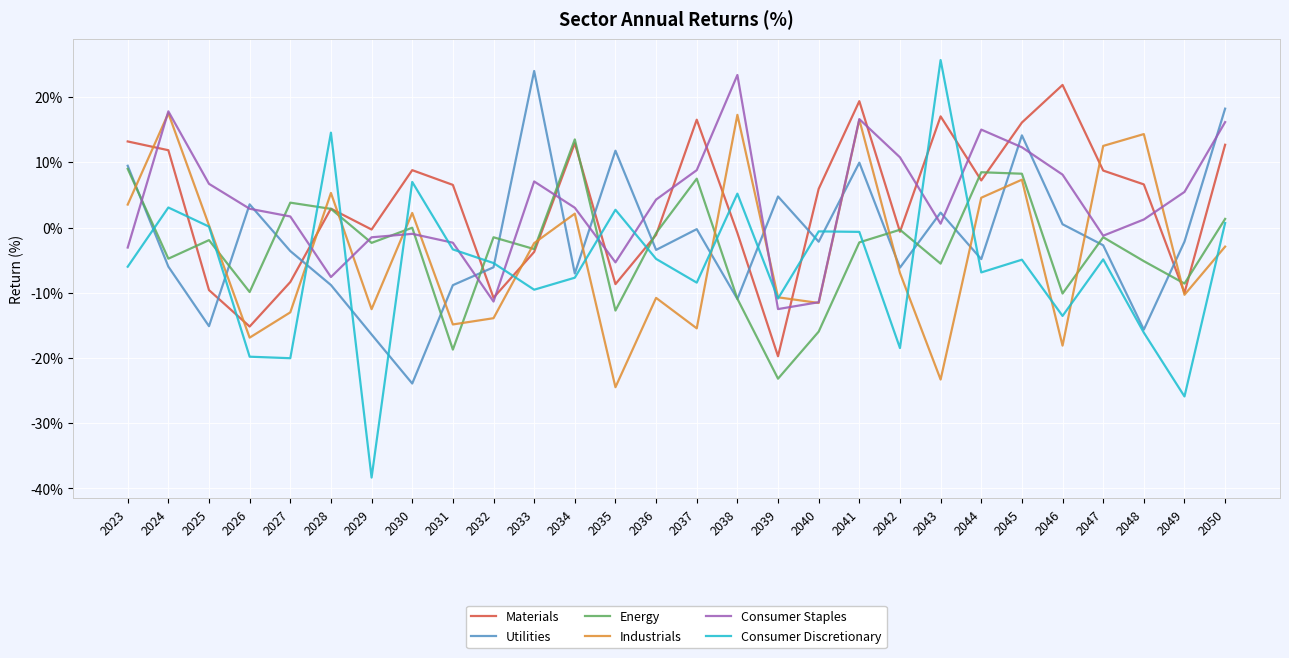

How many interior local valleys does the Energy series have?

10